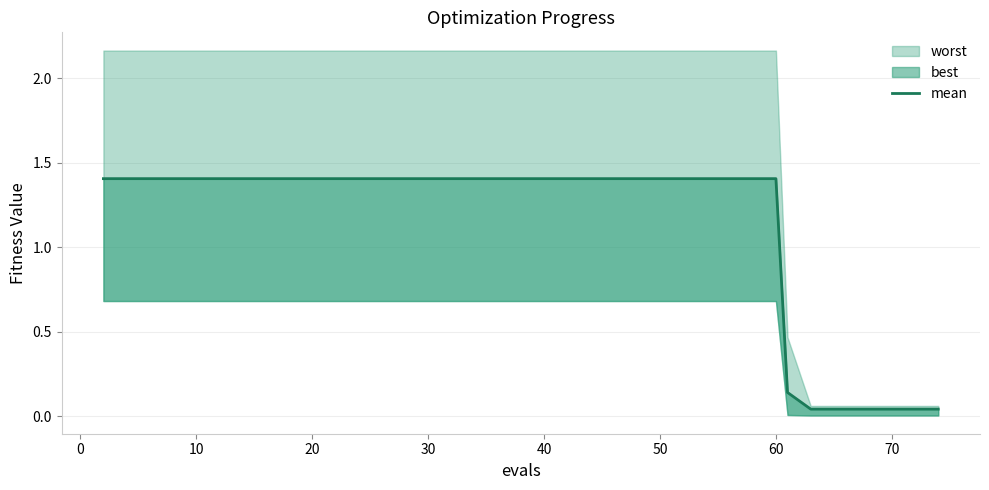

What is the value of the 1st point from the left?

1.4